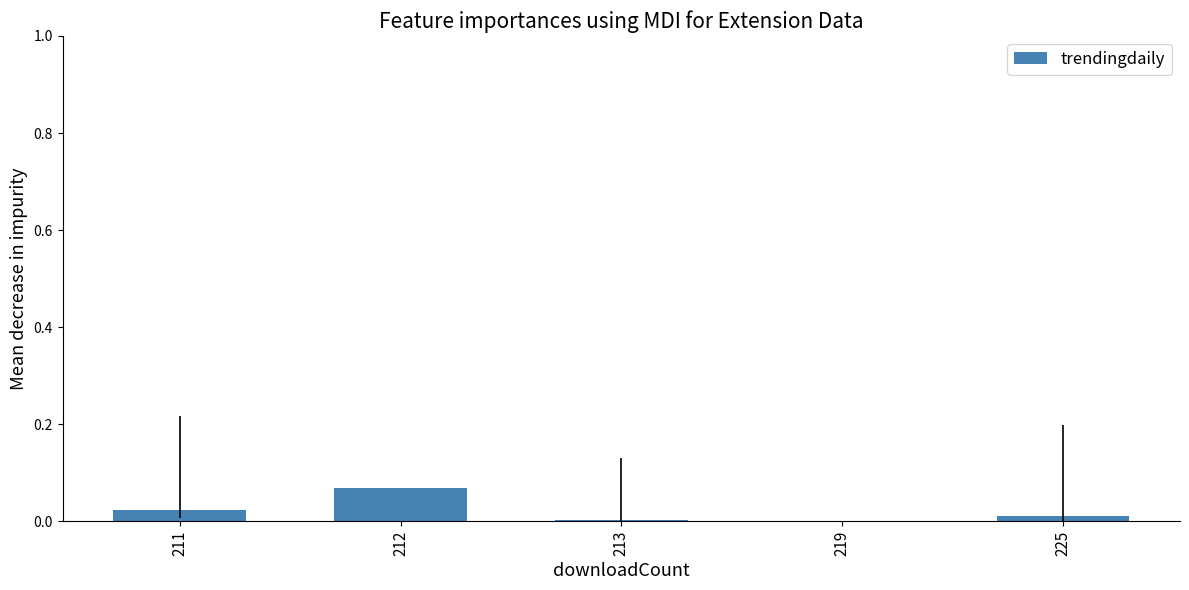

Which category has the highest value across all series?

212